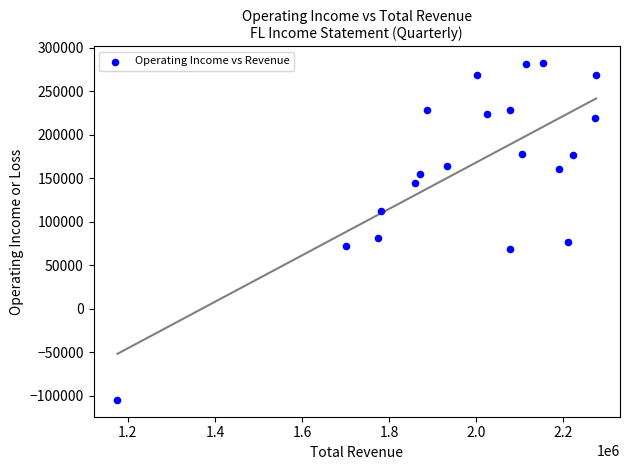

What Y value in the scatter plot is closest to 88500?

81000